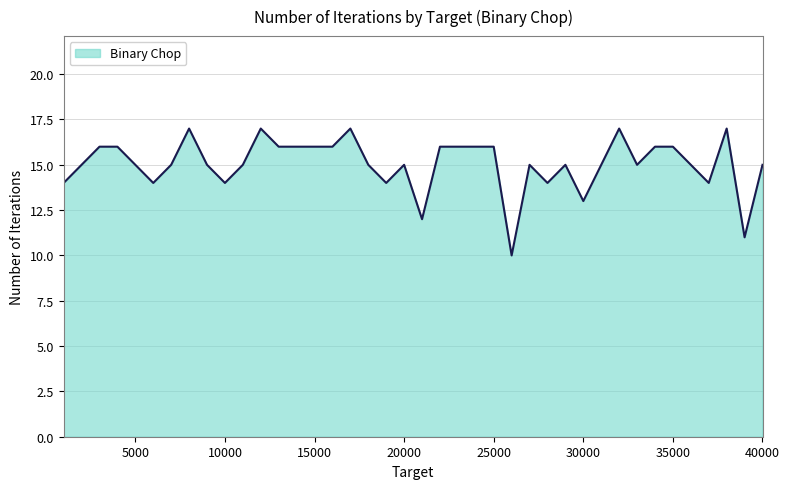

What is the difference between the maximum and minimum values?

7